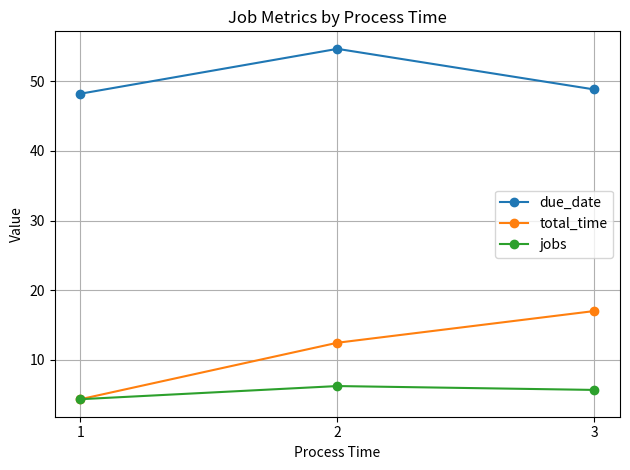

Which category has the highest value across all series?

2